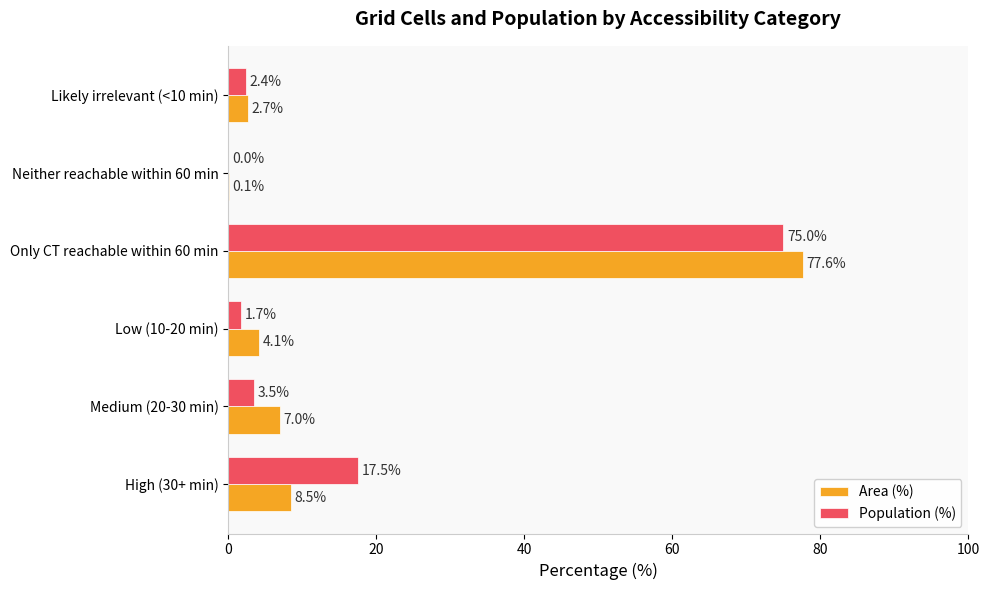

What is the maximum value shown in the chart?

77.6